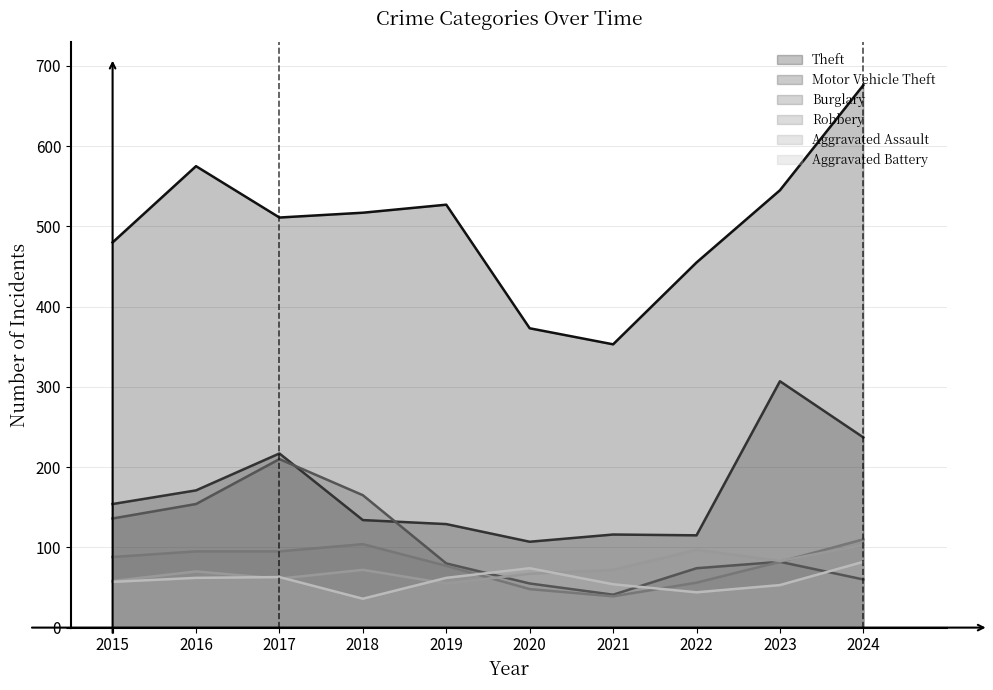

Which series has the largest range (max minus min)?

Theft